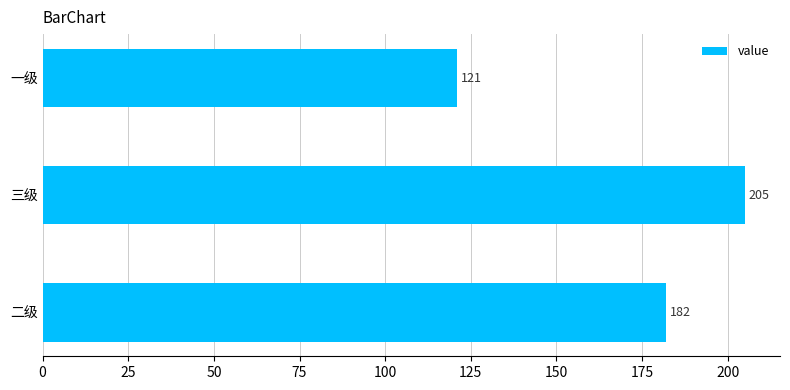

How many distinct data groups are displayed?

1